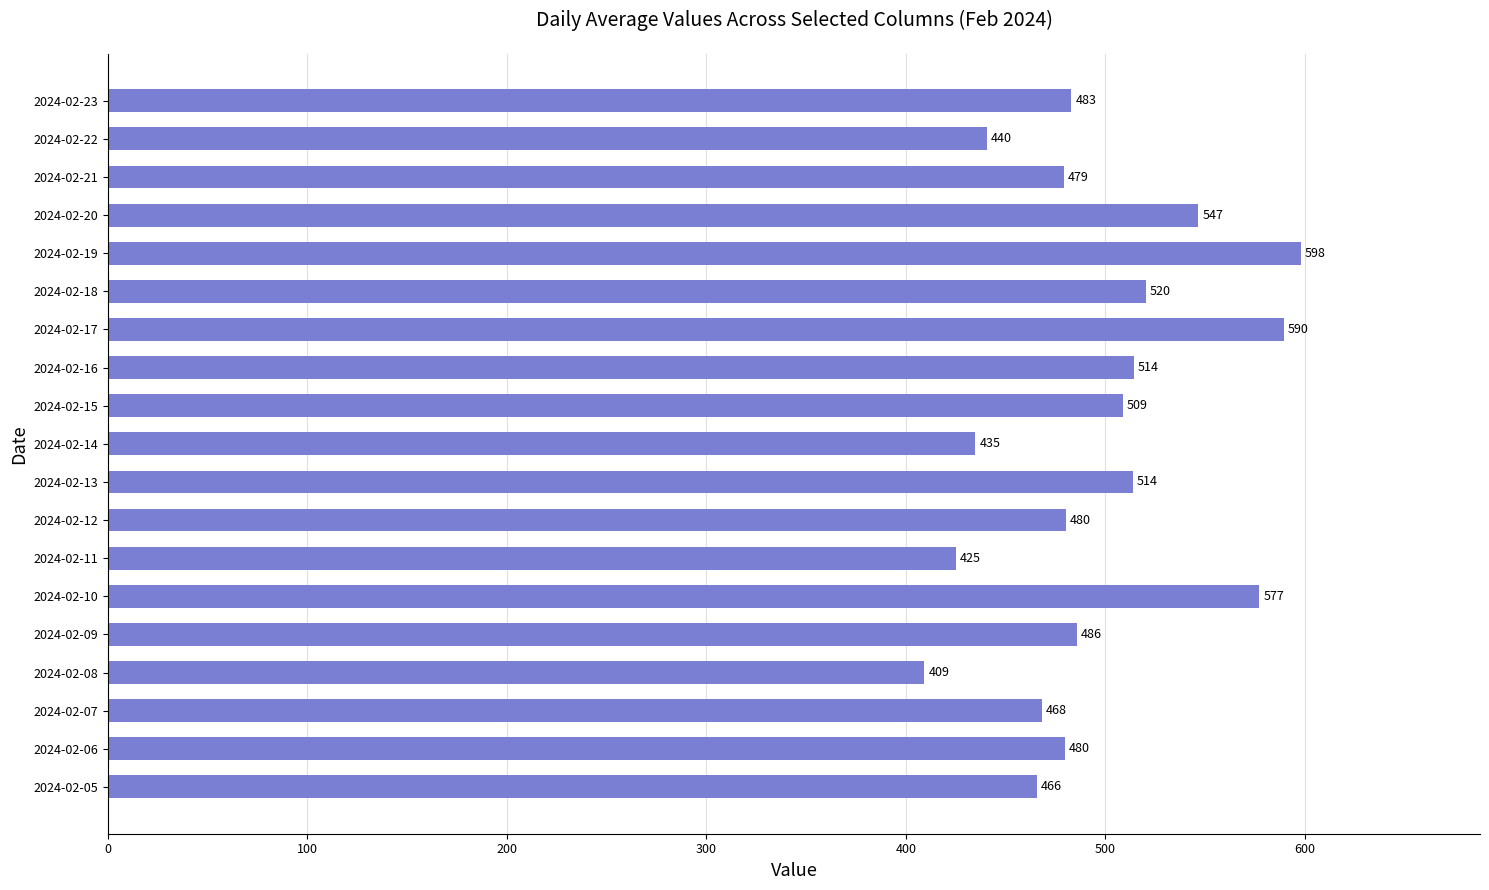

What is the average value?

495.8